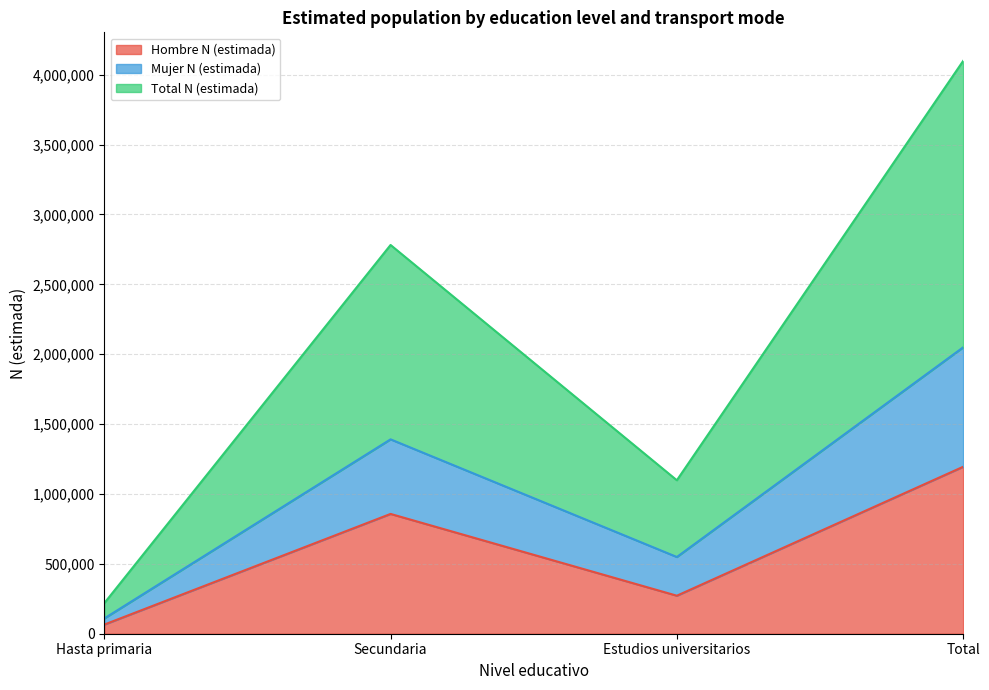

What is the label of the 1st point from the left?

Hasta primaria